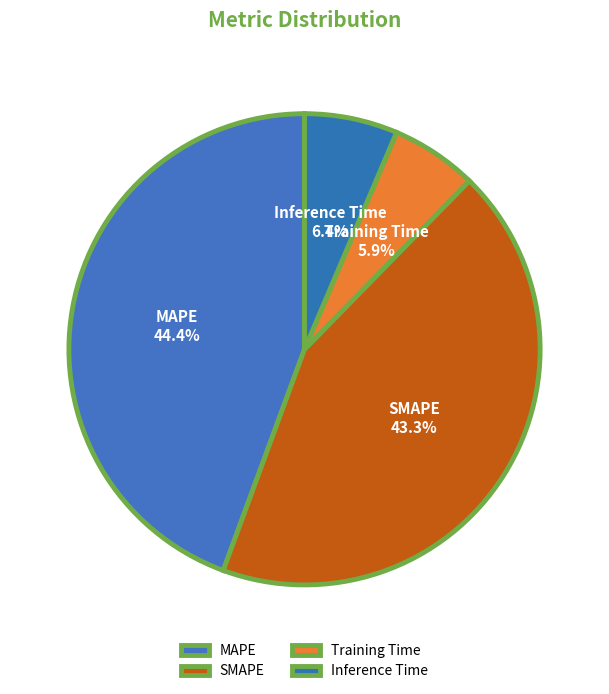

What percentage is the SMAPE slice, to the nearest percent?

43%